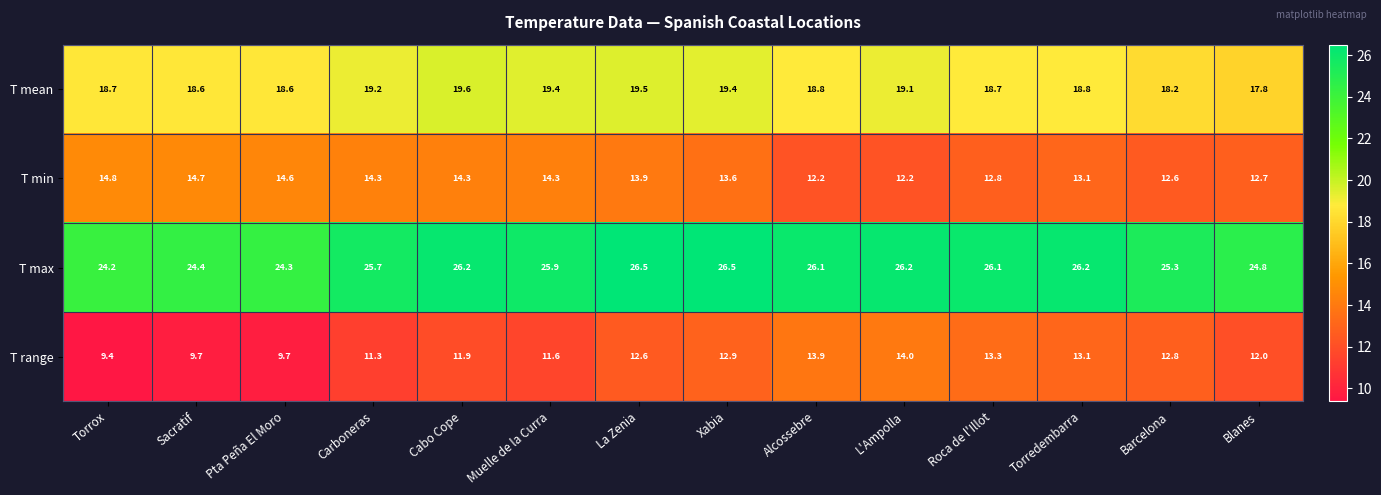

Rank the series by their maximum value, from lowest to highest.

T range, T min, T mean, T max